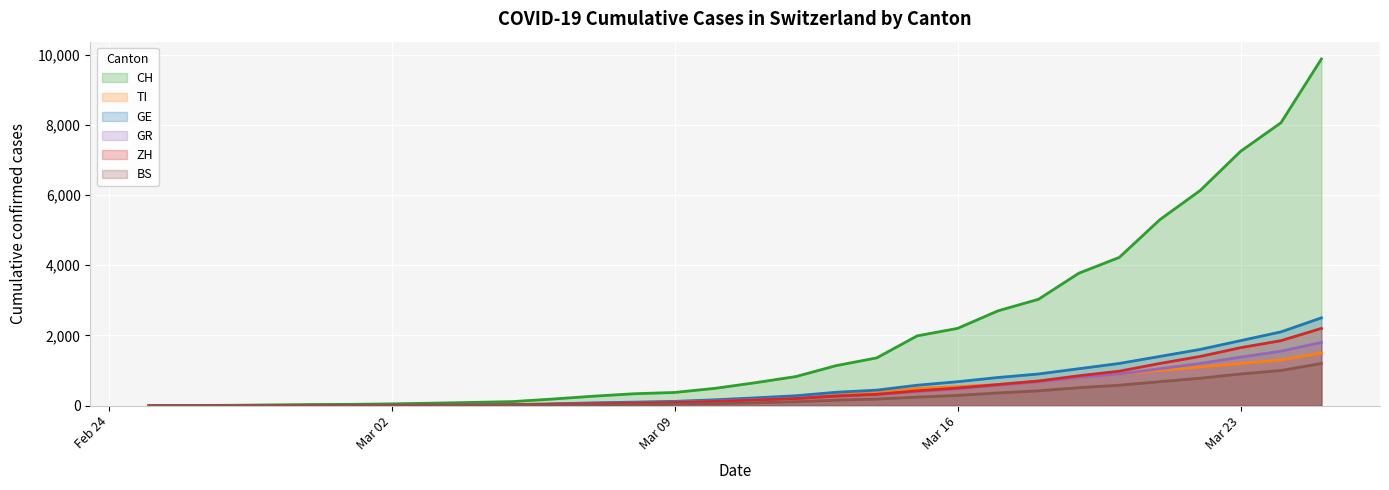

True or false: CH has a value of -3403 at 2020-02-25.

False